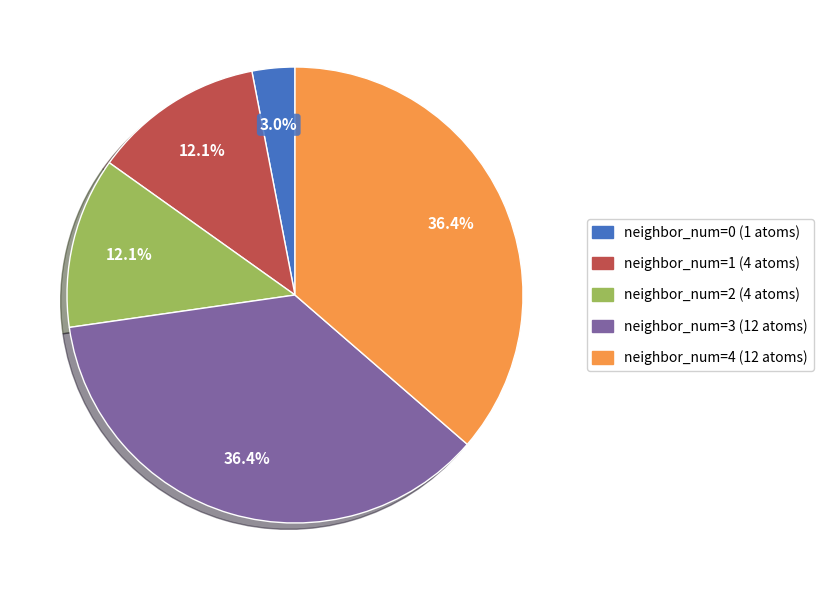

Is there any slice that represents more than half of the pie?

No